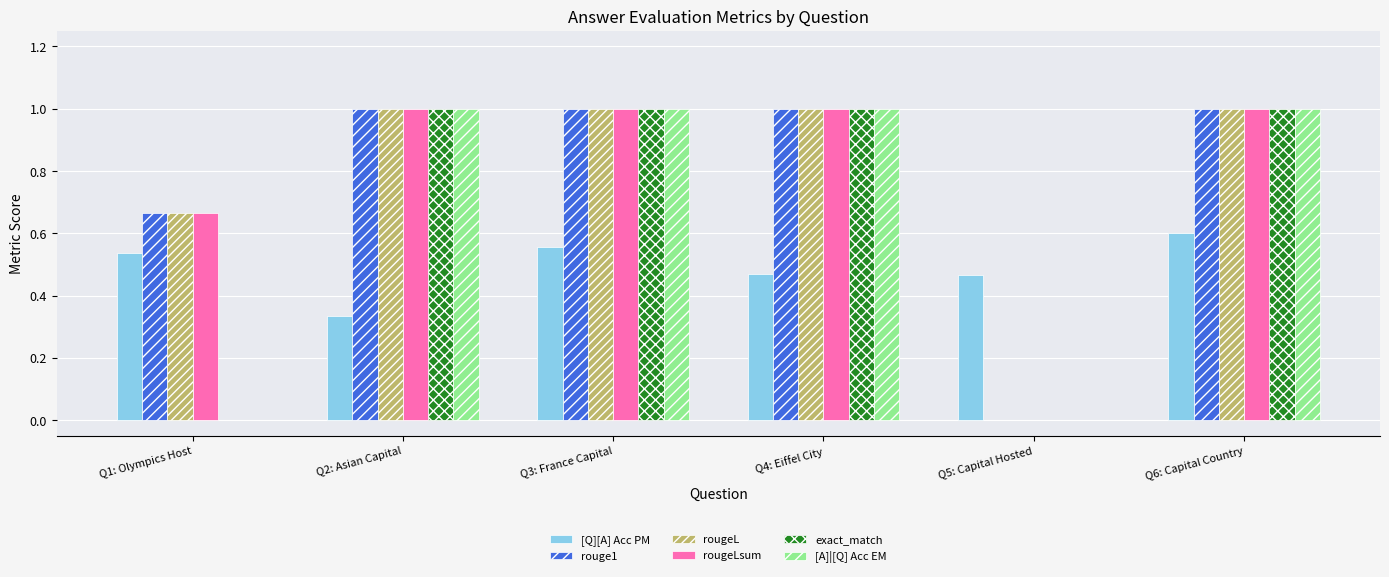

Count the [Q][A] Acc PM values in the range 0 to 1.

6